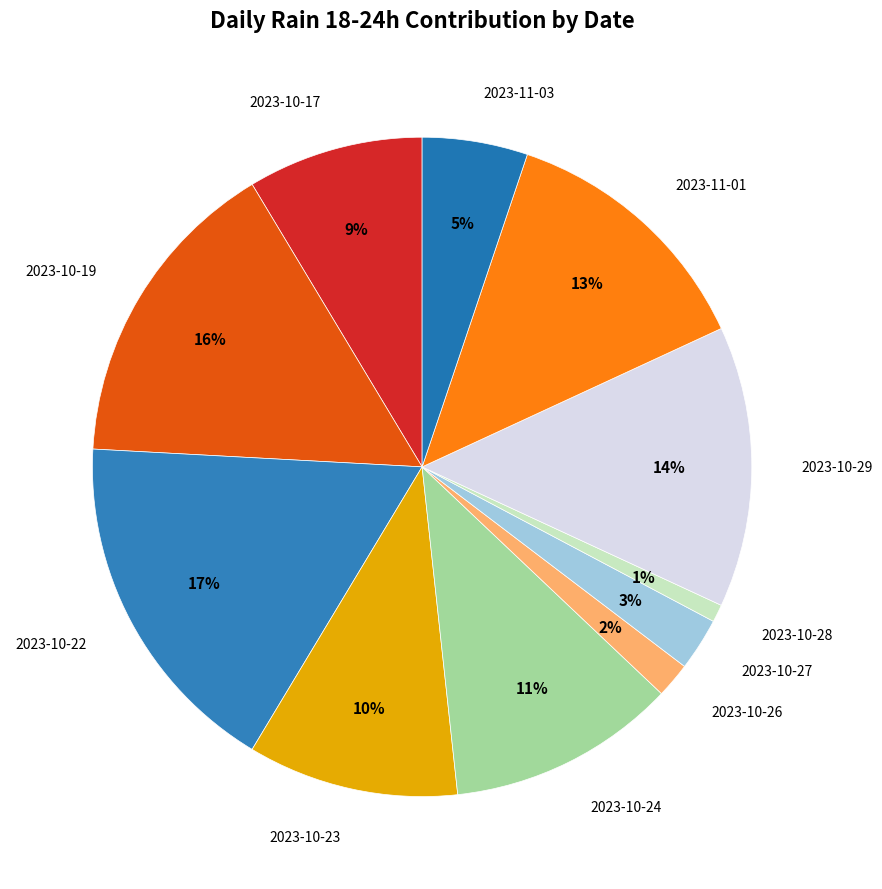

How many slices are in this pie chart?

11